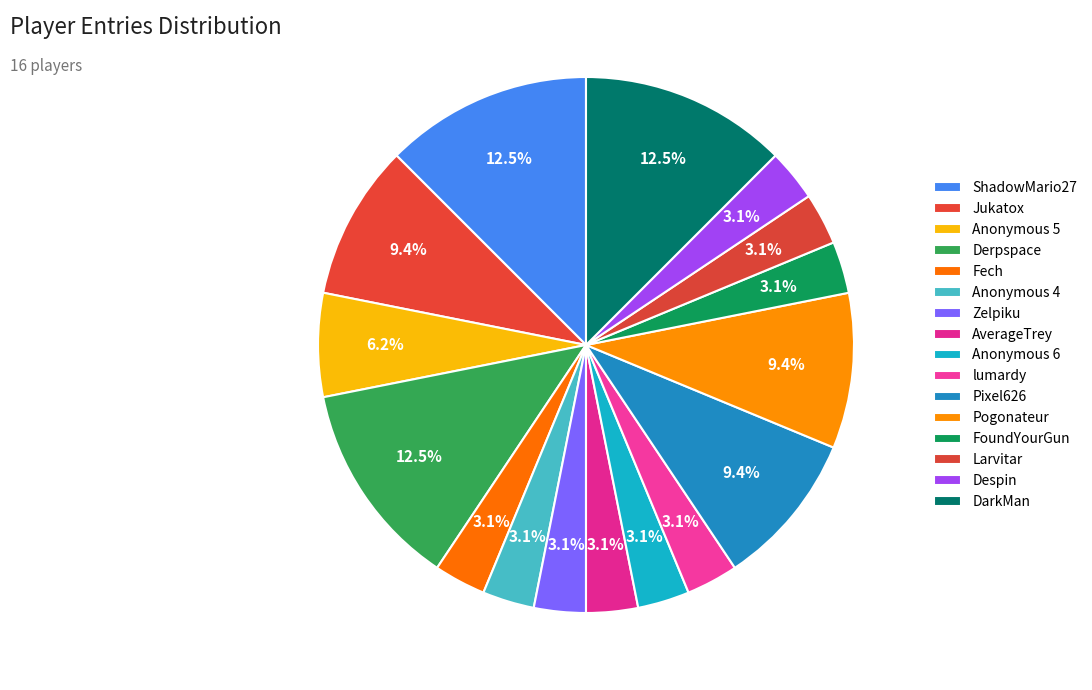

What percentage is the Zelpiku slice, to the nearest percent?

3%